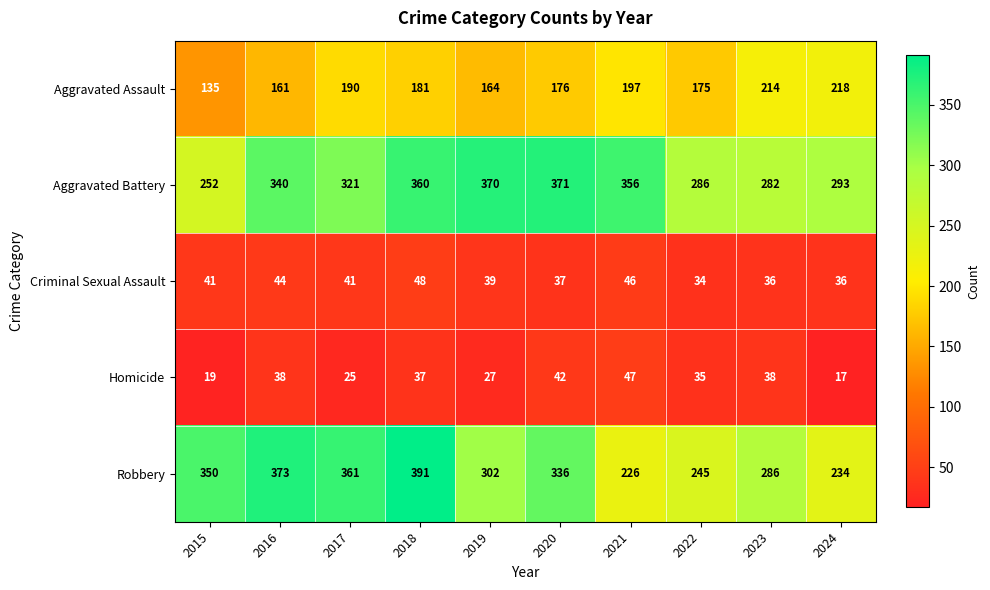

Where does the Homicide series first go above 37?

2016